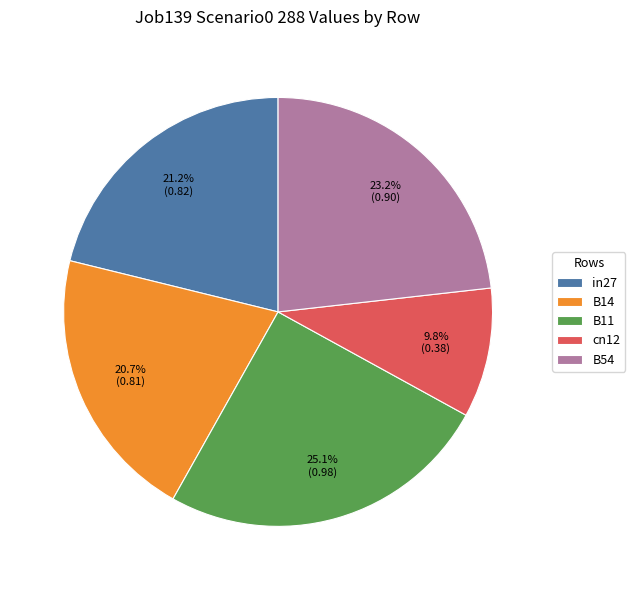

What percentage is NOT represented by in27?

78.8%